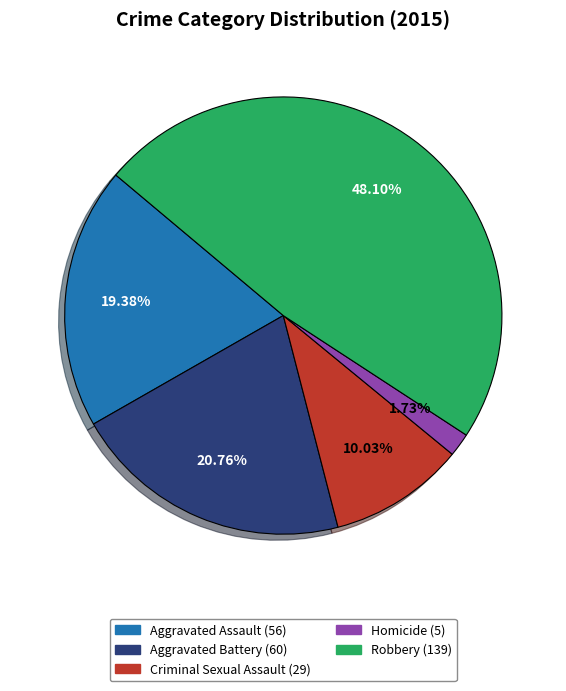

Count the number of slices in the pie.

5